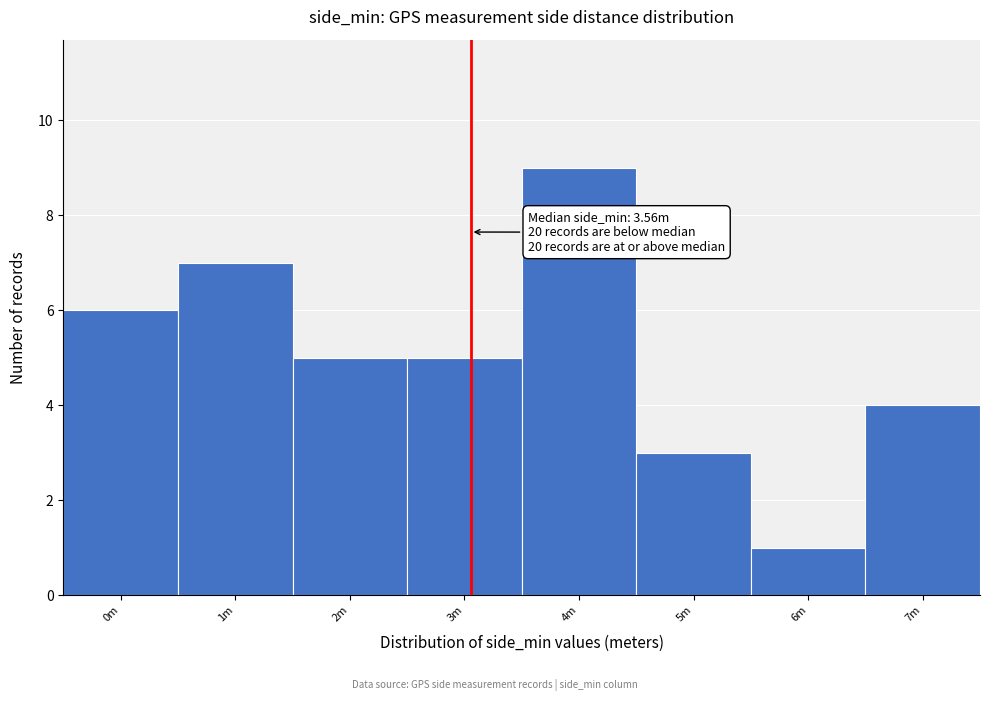

Reading left to right, extract all data points from this chart.

6	7	5	5	9	3	1	4